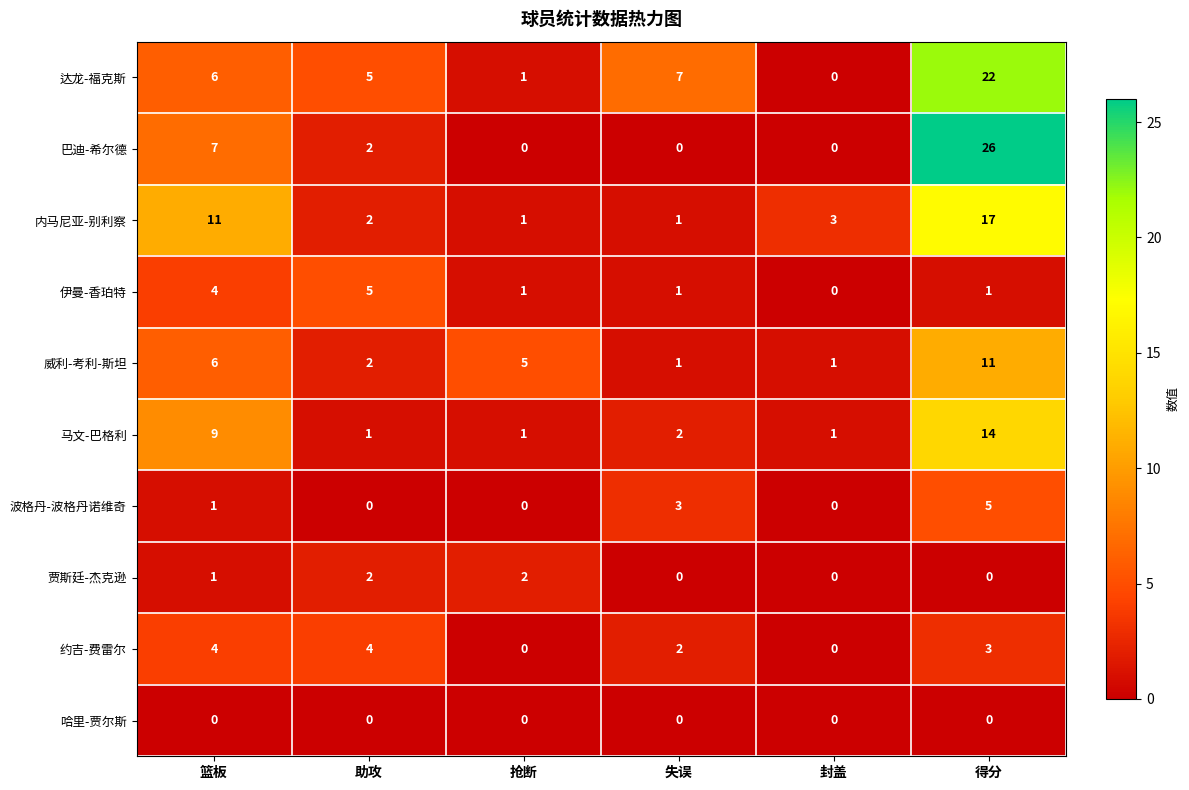

What is the total value across all series at 封盖?

5